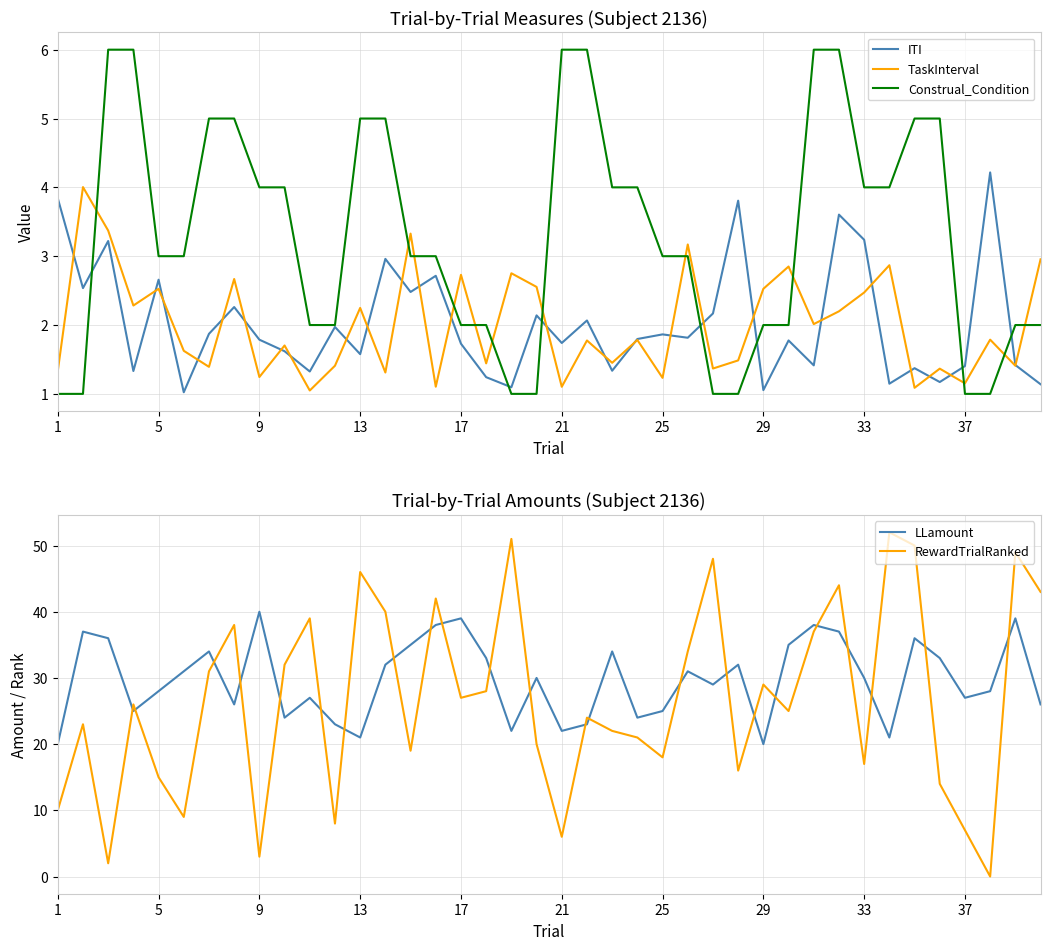

What are all the series names shown in the legend?

ITI, TaskInterval, Construal_Condition, LLamount, RewardTrialRanked